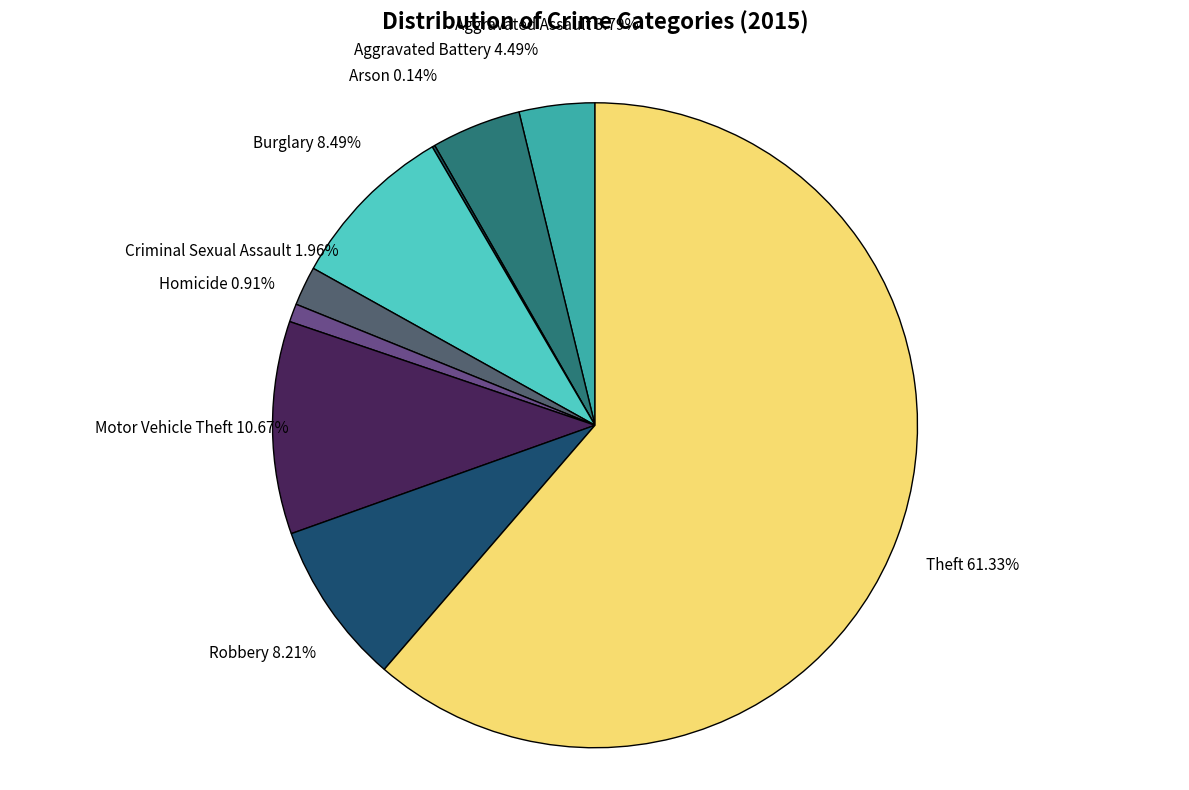

Between Motor Vehicle Theft and Robbery, which is larger?

Motor Vehicle Theft